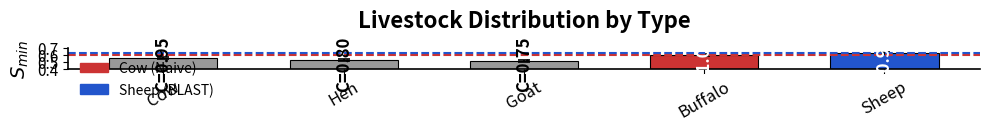

Rank the categories by value from highest to lowest.

Sheep, Buffalo, Cow, Hen, Goat